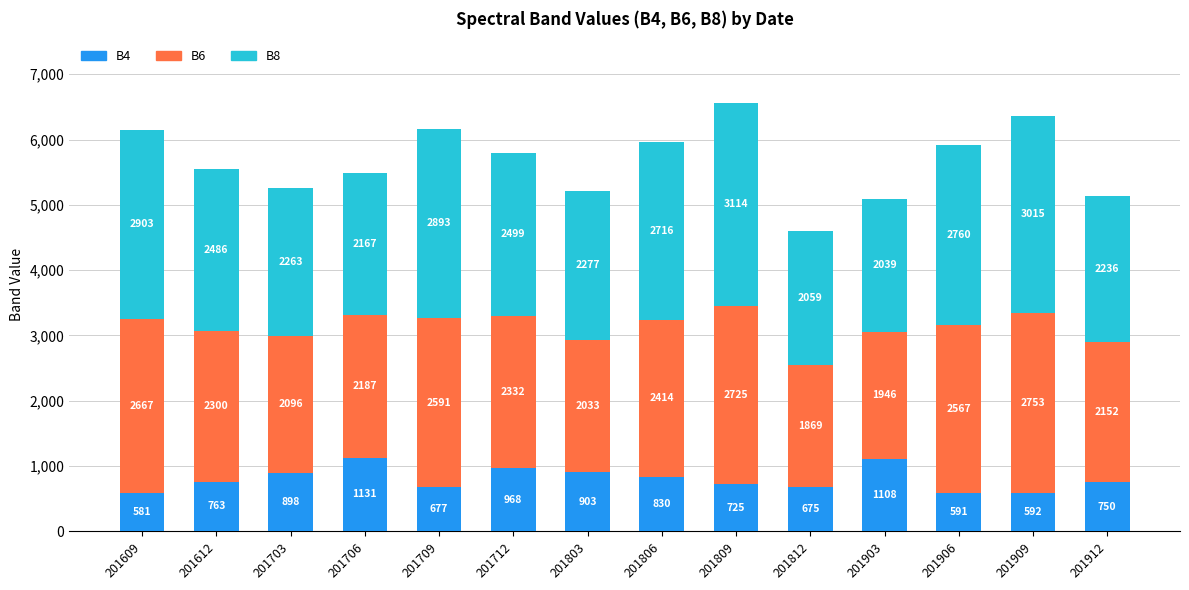

What is the highest value of the B4 series?

1131